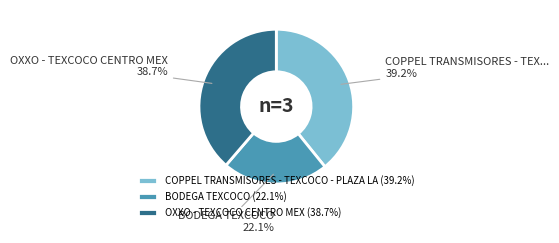

What is the ratio of the value at OXXO - TEXCOCO CENTRO MEX to the value at BODEGA TEXCOCO?

1.8